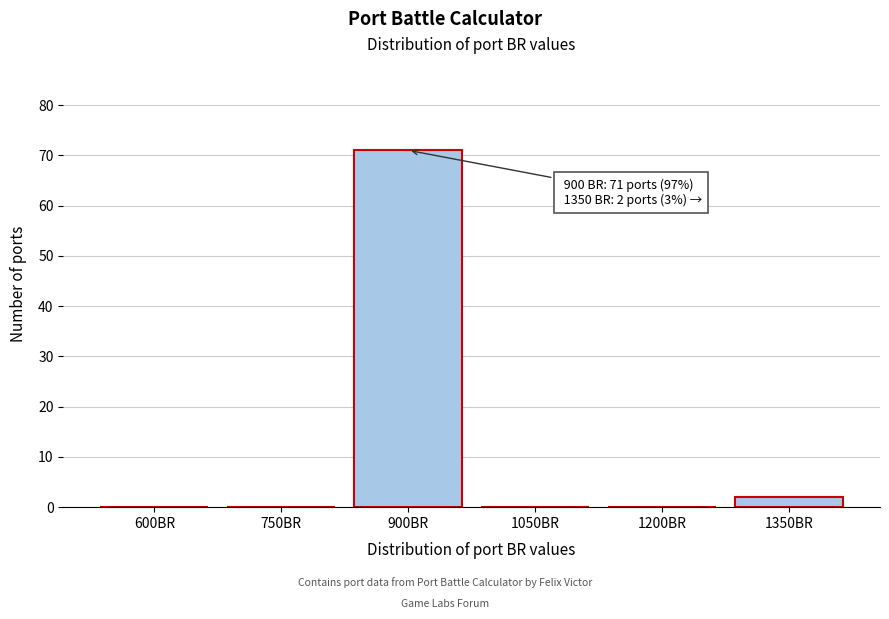

Reading right to left, extract all data points from this chart.

1350BR=2	1200BR=0	1050BR=0	900BR=71	750BR=0	600BR=0